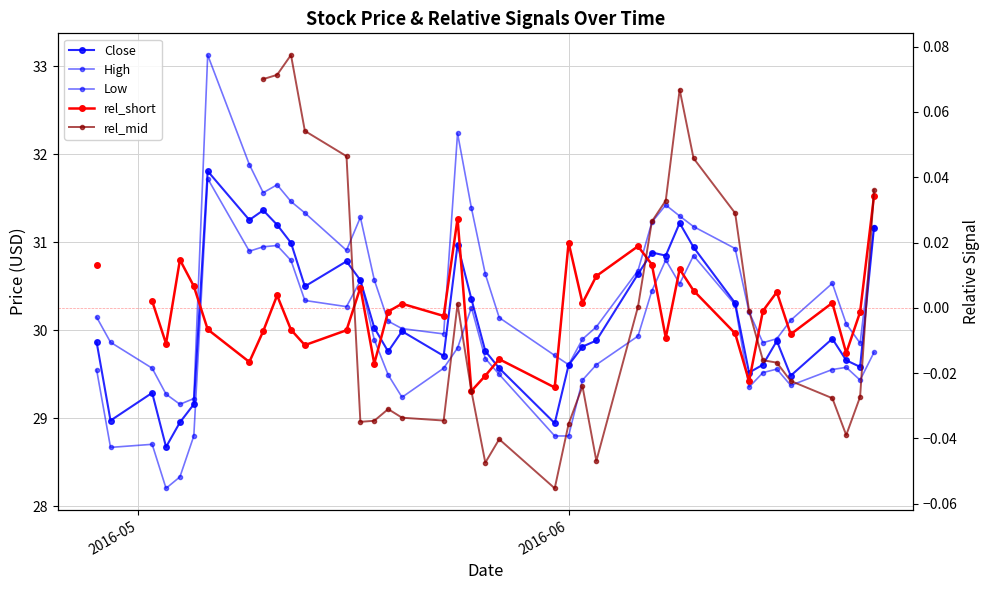

Does the chart have visible grid lines?

Yes